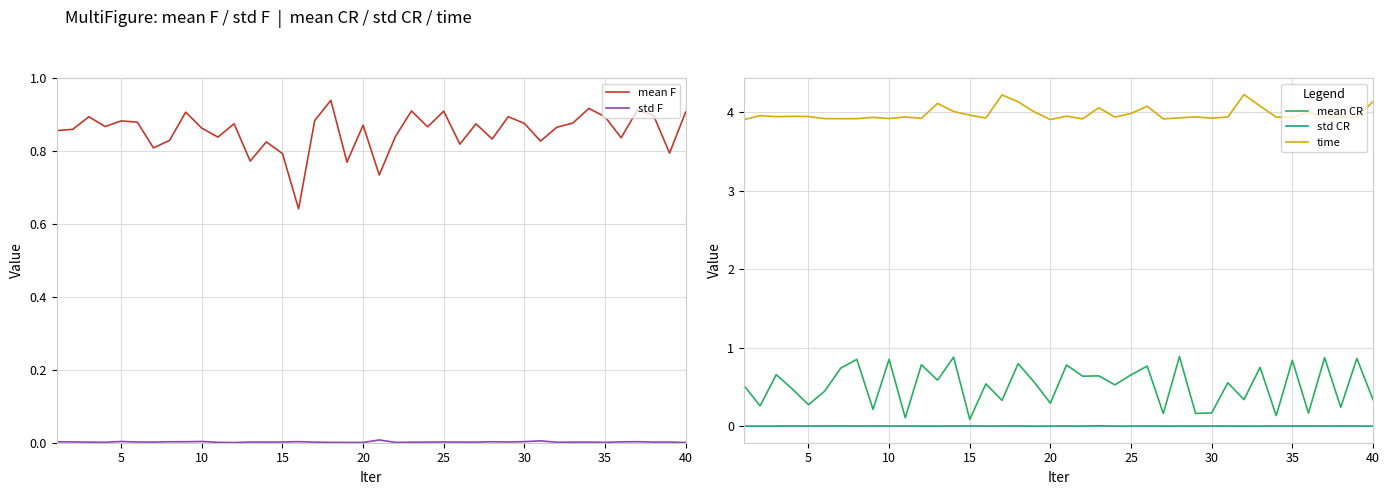

What is the maximum value for time?

4.2